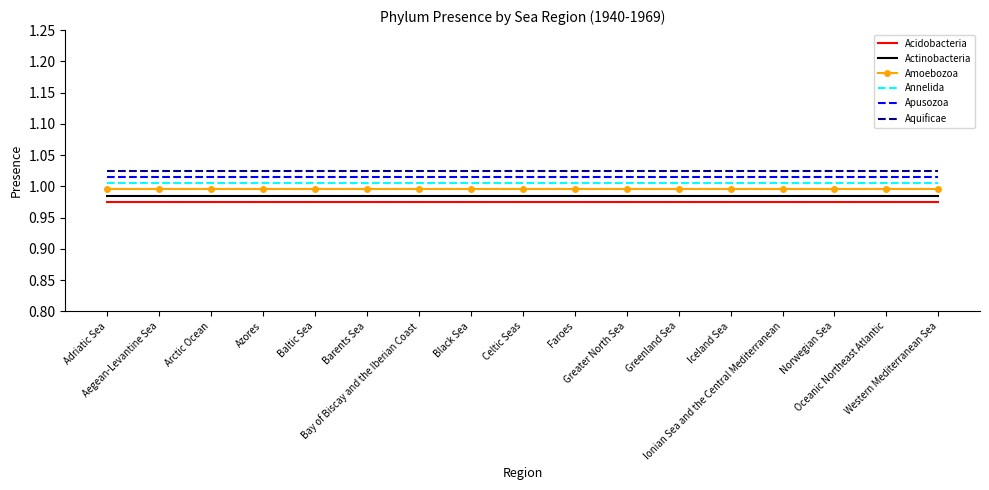

True or false: Amoebozoa and Actinobacteria cross at least once.

False